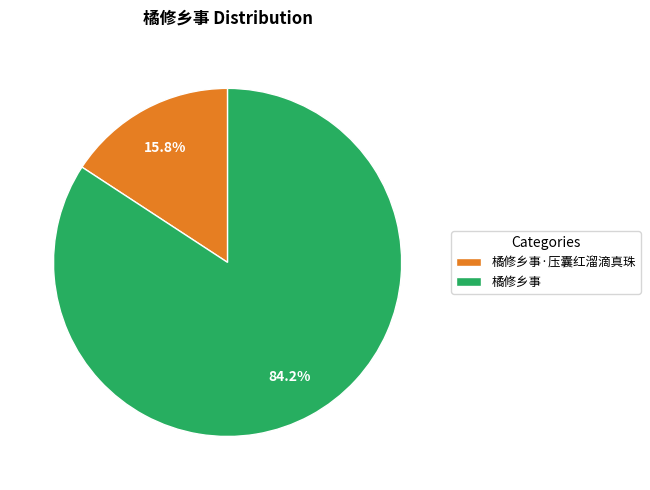

What is the ratio of the value at 橘修乡事 to the value at 橘修乡事·压囊红溜滴真珠?

5.3